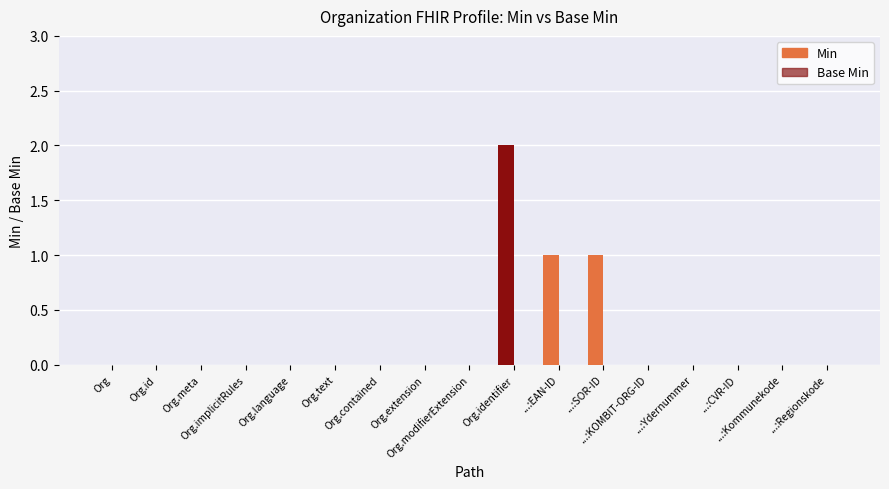

Between Organization.meta and Organization.language, which series saw the biggest shift?

Min